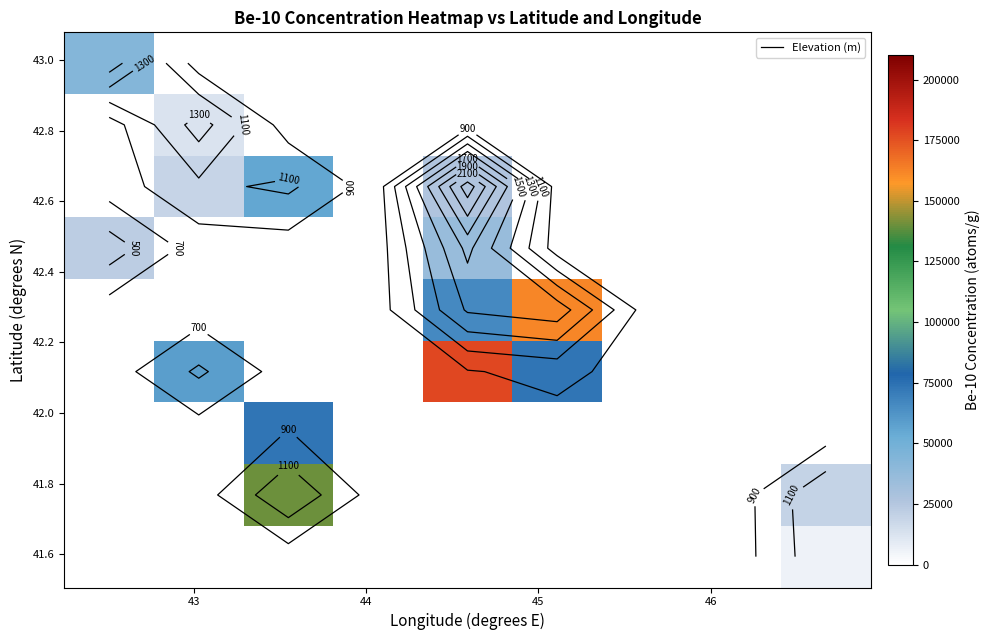

How many distinct data groups are displayed?

9